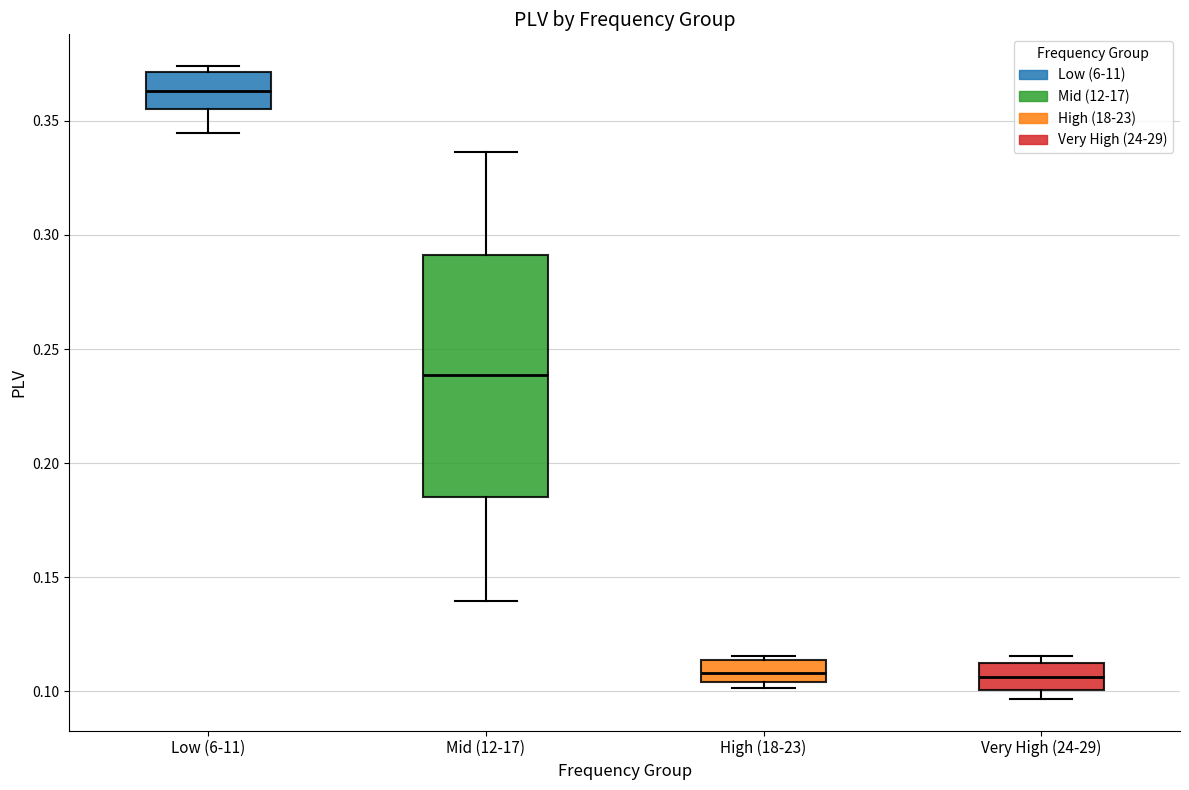

Which box's median line is the highest?

Low (6-11)